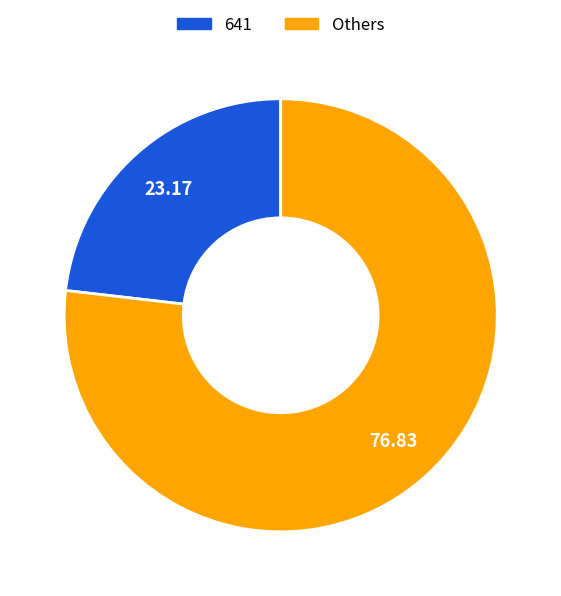

Does any single category account for the majority?

Yes